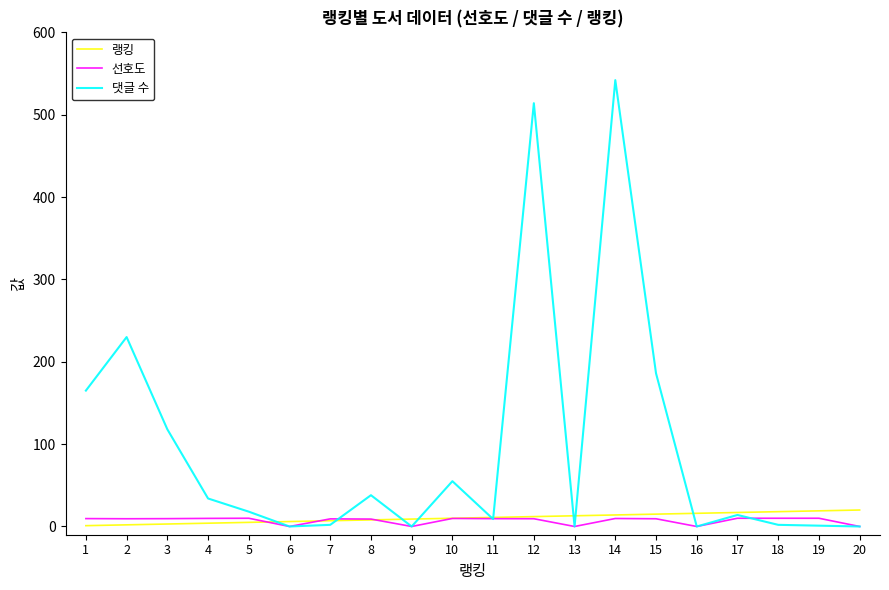

How many lines are shown in the chart?

3